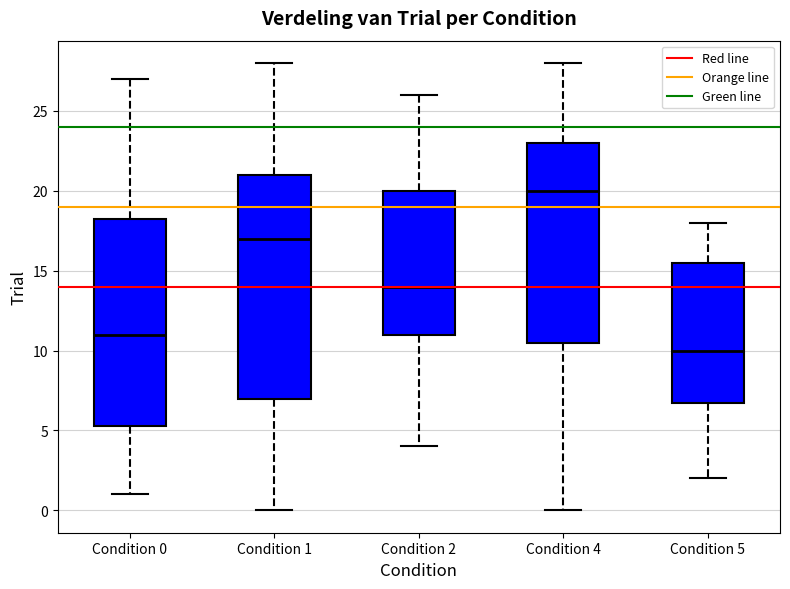

Reading left to right, transcribe this box plot: for each box, give where its median line is, the range the box spans, and where its two whiskers end, as read against the y-axis. The values are not printed on the chart, so give them approximately, as read against the axis.

Condition 0: median 11.0, box 5.5 to 18.5, whiskers 1.0 to 27.0
Condition 1: median 17.0, box 7.0 to 21.0, whiskers 0.0 to 28.0
Condition 2: median 14.0, box 11.0 to 20.0, whiskers 4.0 to 26.0
Condition 4: median 20.0, box 10.5 to 23.0, whiskers 0.0 to 28.0
Condition 5: median 10.0, box 7.0 to 15.5, whiskers 2.0 to 18.0